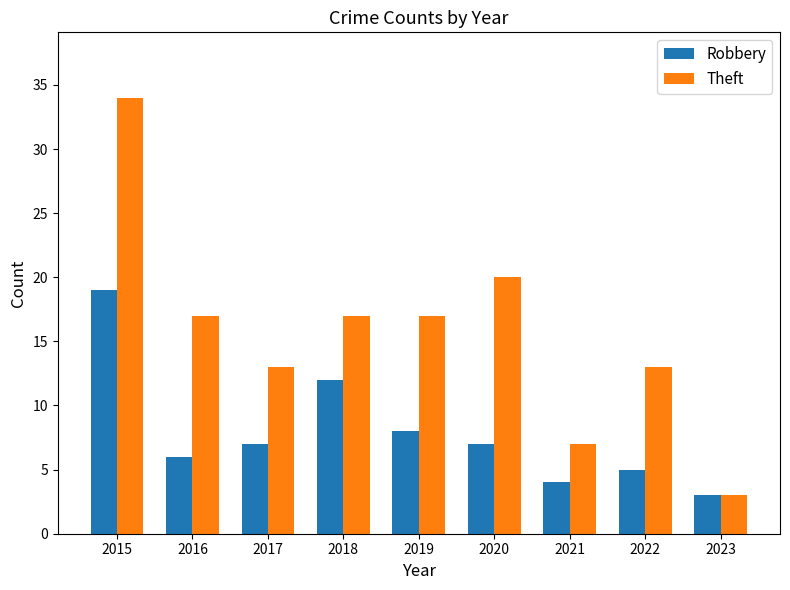

What is the sum of the Theft values at 2021 and 2022?

20